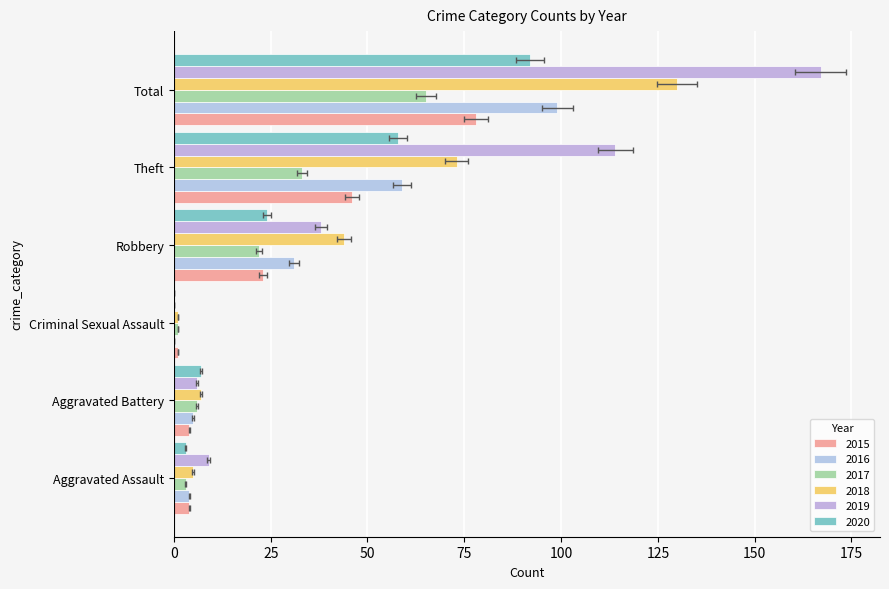

Count the number of data series in this chart.

6